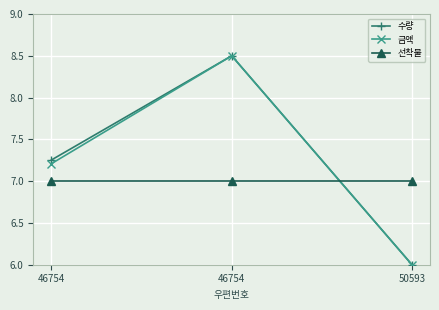

Reading right to left, what are all the values shown in this chart?

수량: 50593=6.0	46754=8.5	46754=7.3
금액: 50593=6.0	46754=8.5	46754=7.2
선착불: 50593=7.0	46754=7.0	46754=7.0